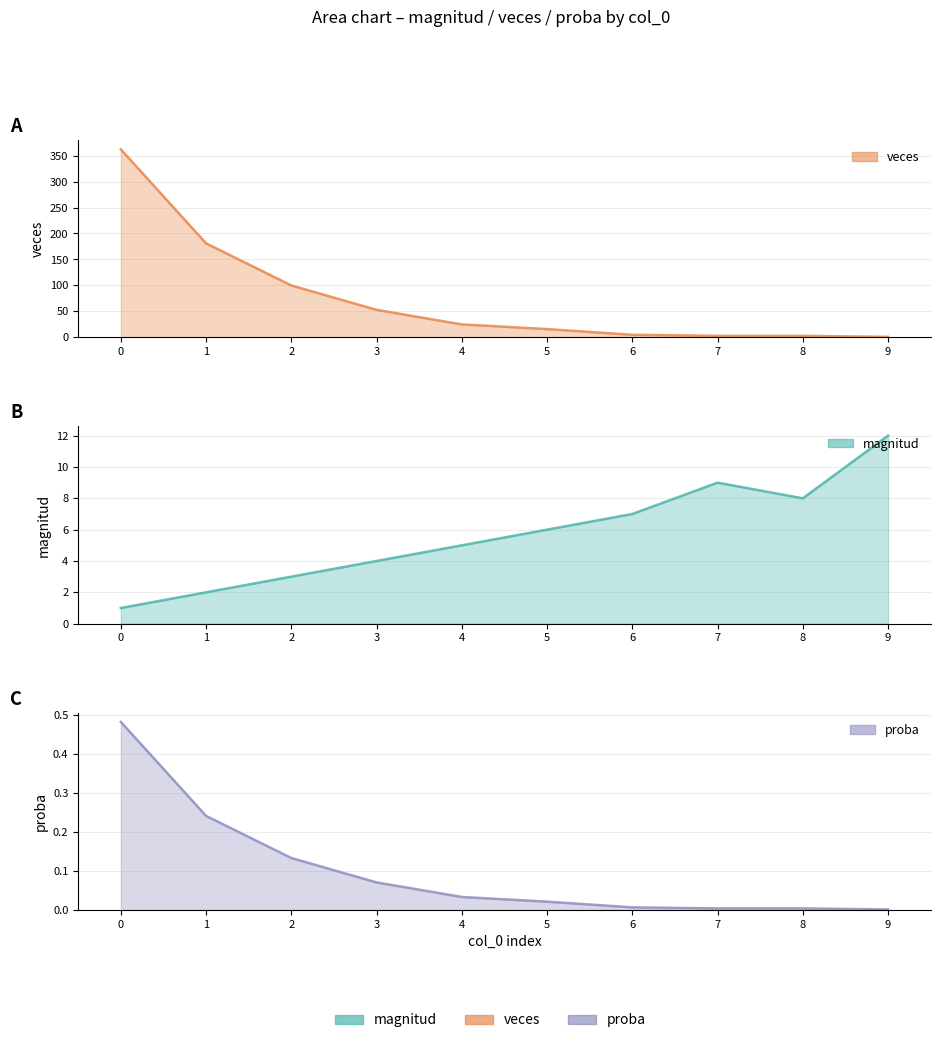

Between 1 and 9, which is larger?

9